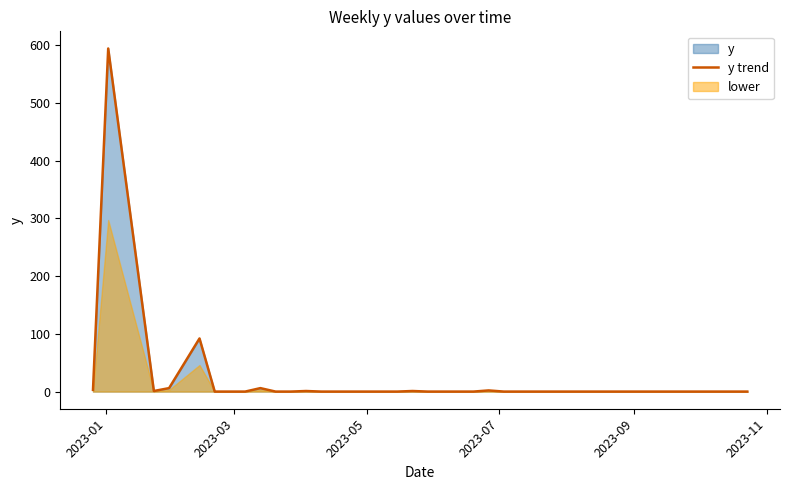

How many data points are above 0?

9